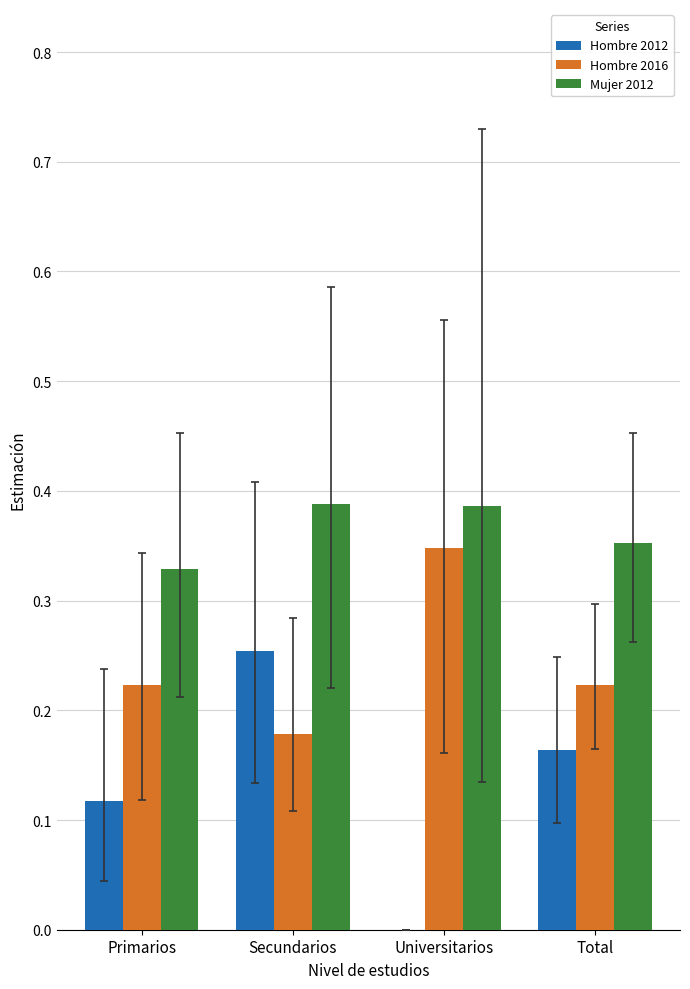

What is the total value across all series at Secundarios?

0.8